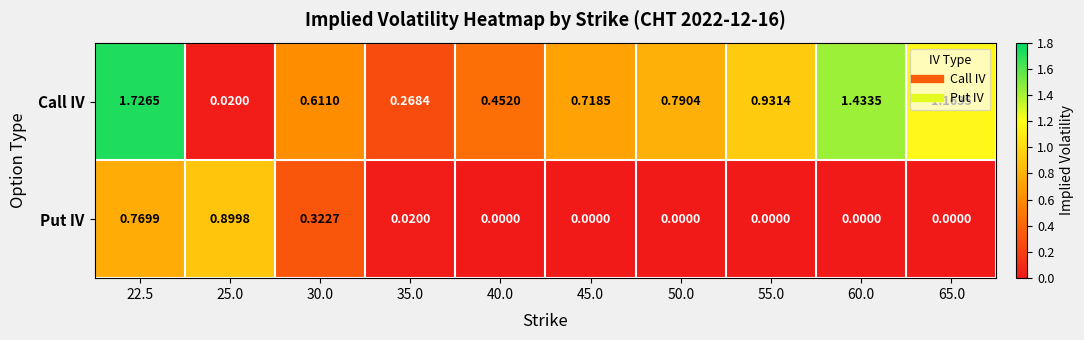

Which series has the largest total across all categories?

Call IV